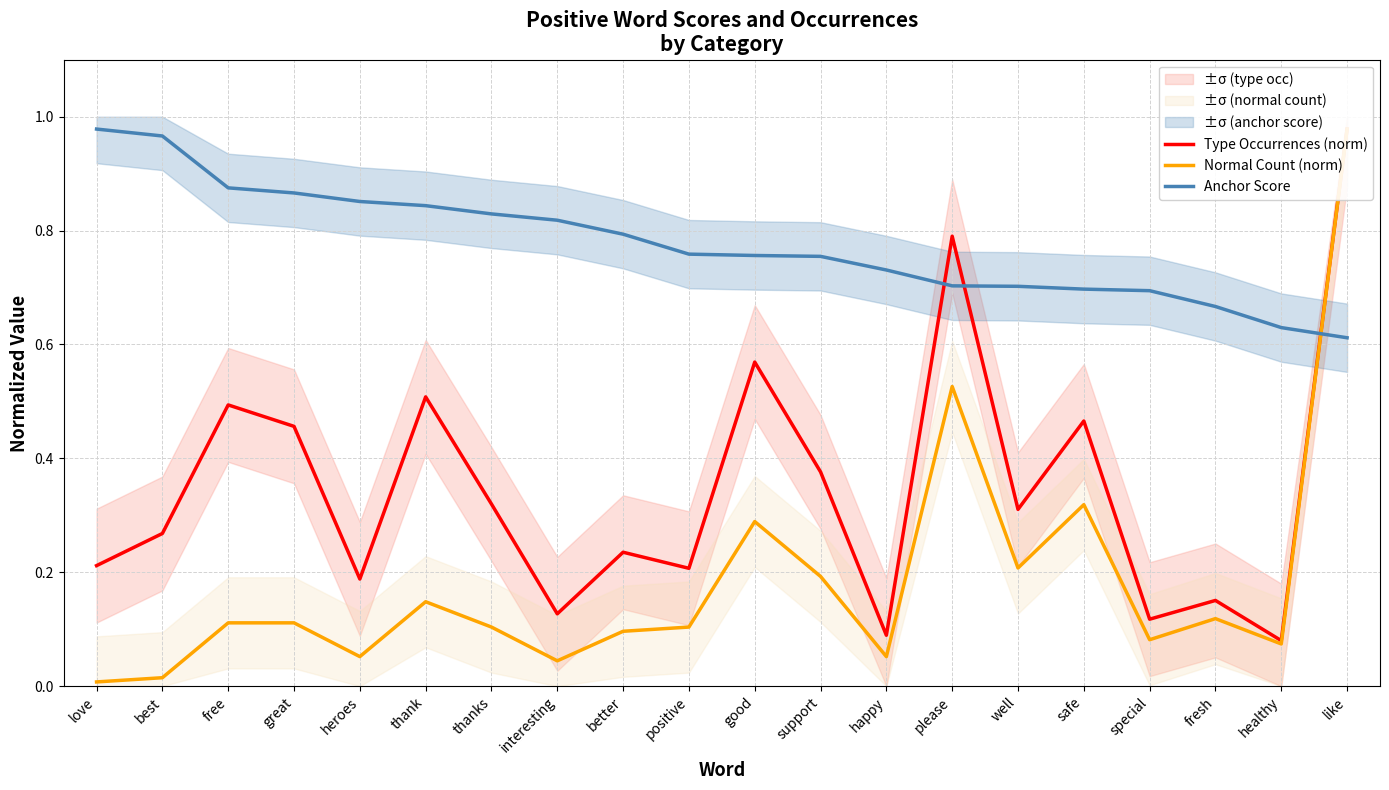

In Type Occurrences (norm), how many points are higher than both neighbors (excluding endpoints)?

7